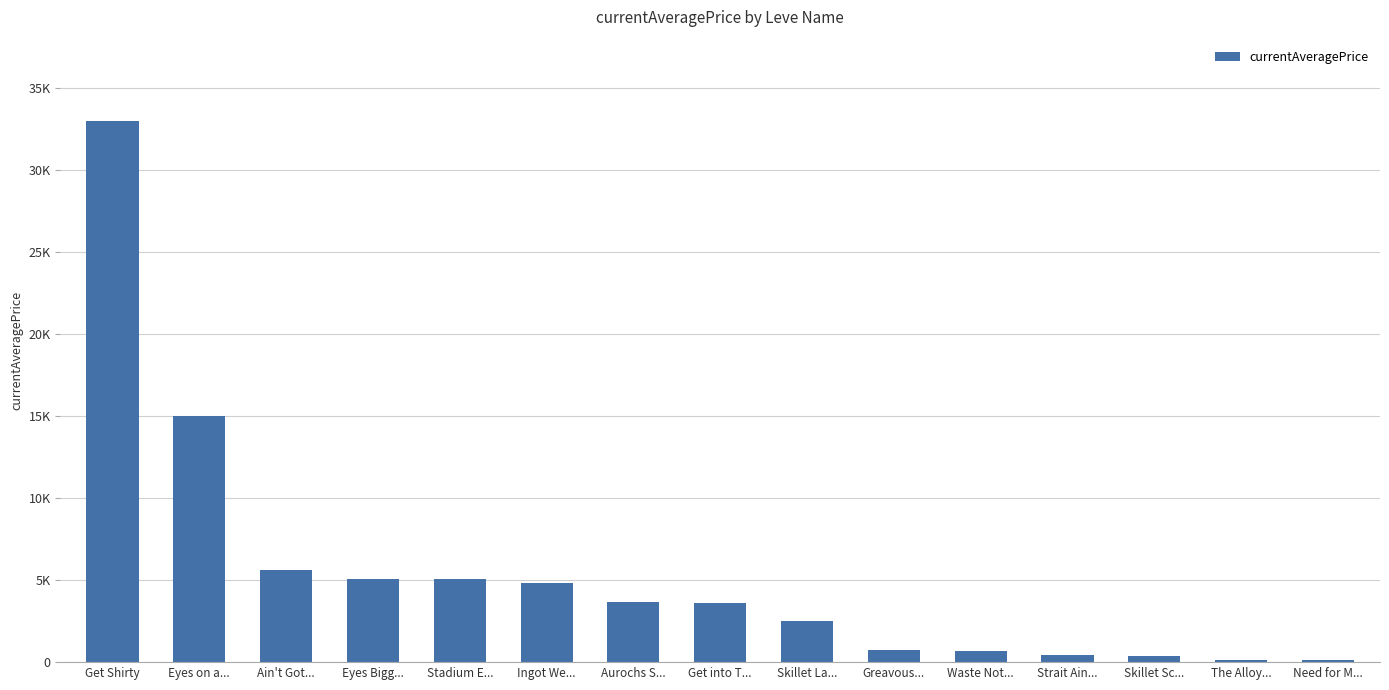

What is the label of the 3rd bar from the right?

Skillet Sc...